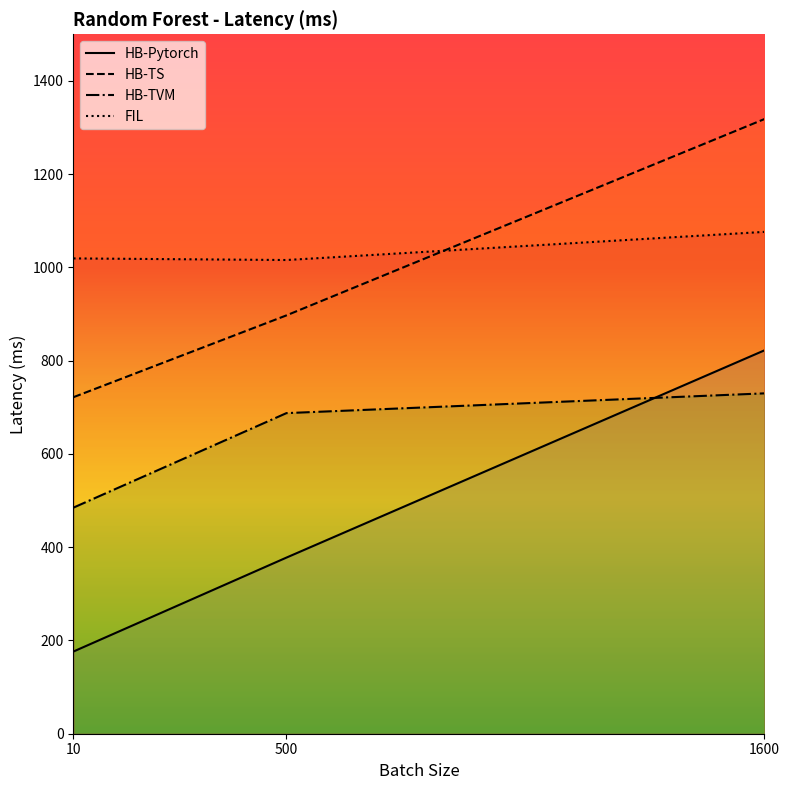

True or false: HB-TS has a value of 897.2 at 500.

True